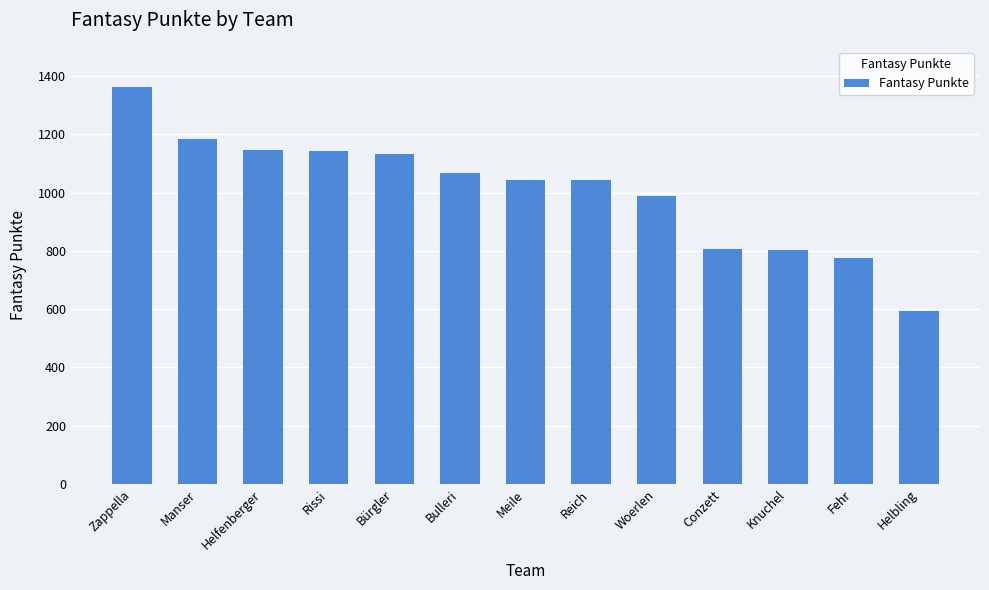

Which label corresponds to the smallest value in the chart?

Helbling